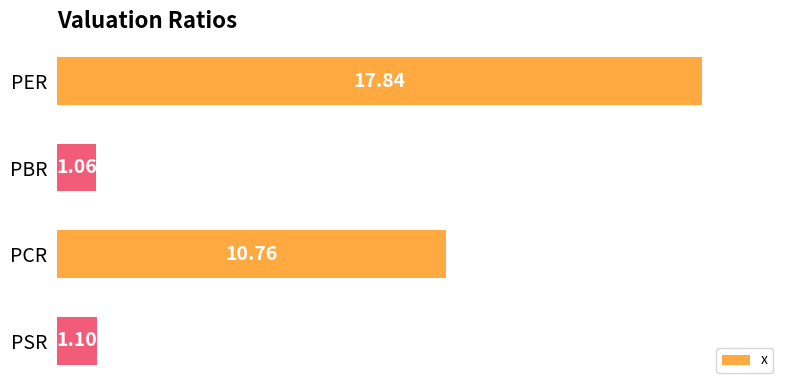

What is the label of the 3rd bar from the top?

PCR